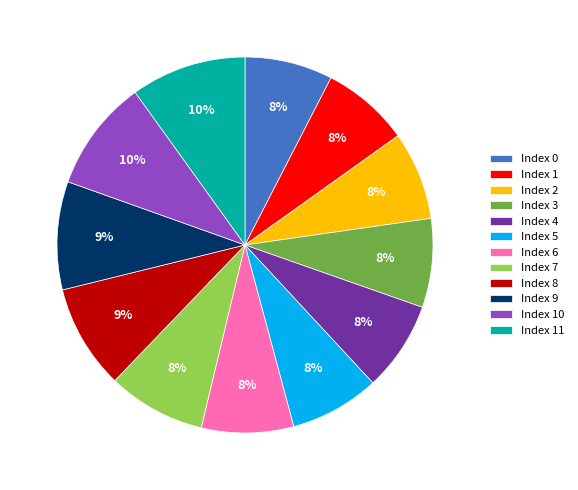

Is there any slice that represents more than half of the pie?

No